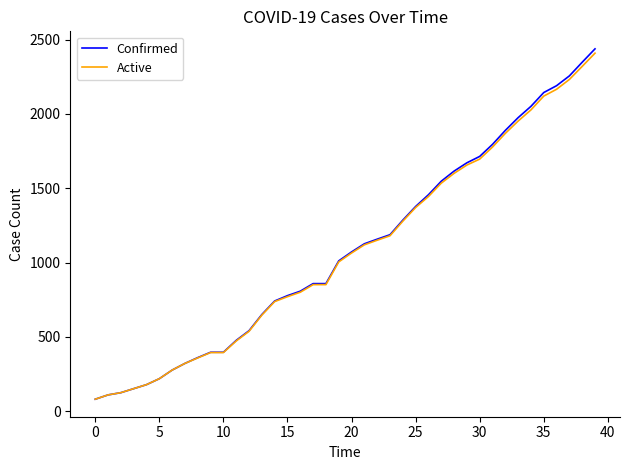

What is the smallest value displayed?

80